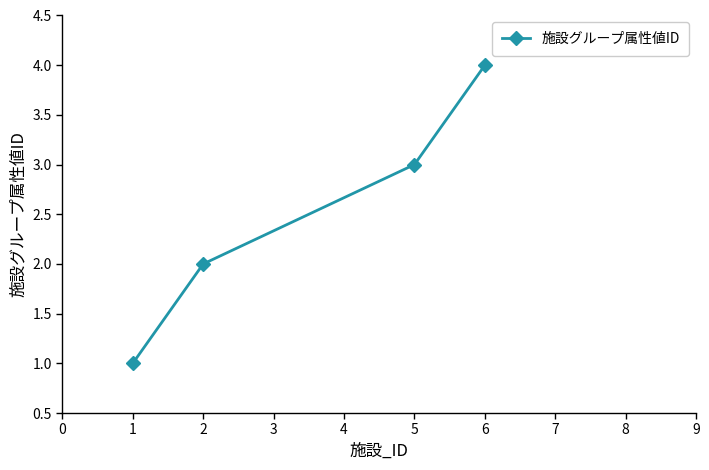

Rank the categories by value from lowest to highest.

1, 2, 5, 6